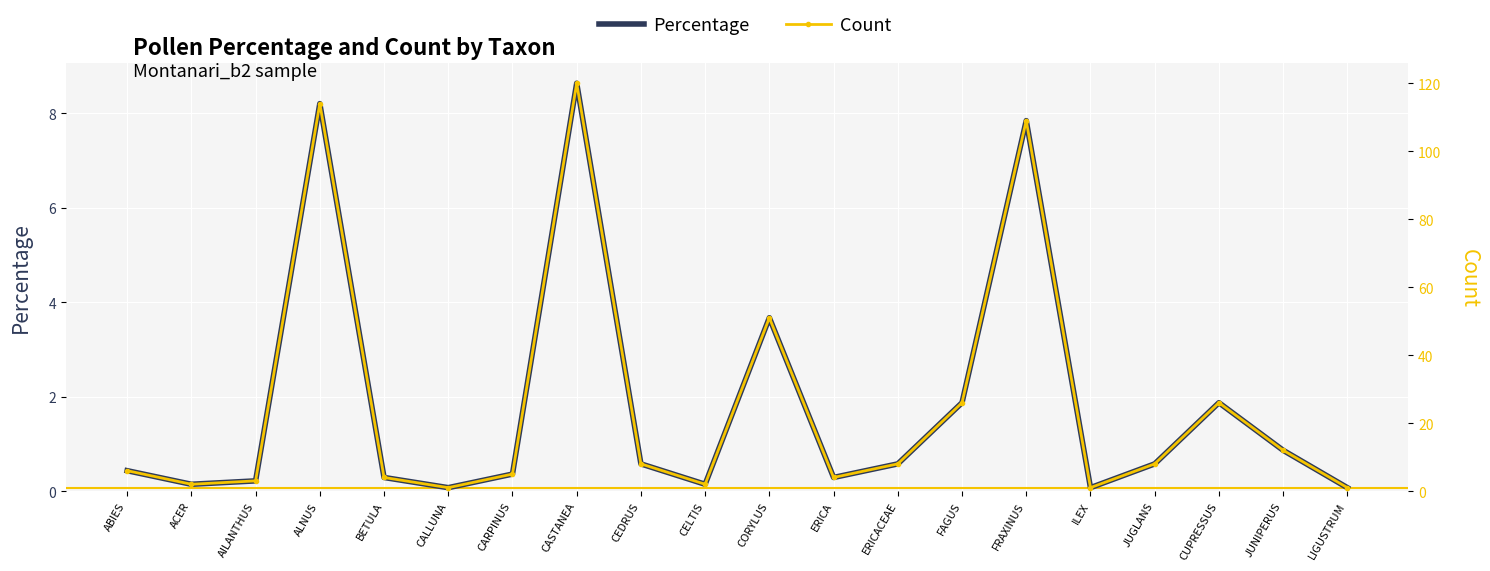

True or false: Count has a value of 109.0 at FRAXINUS.

True